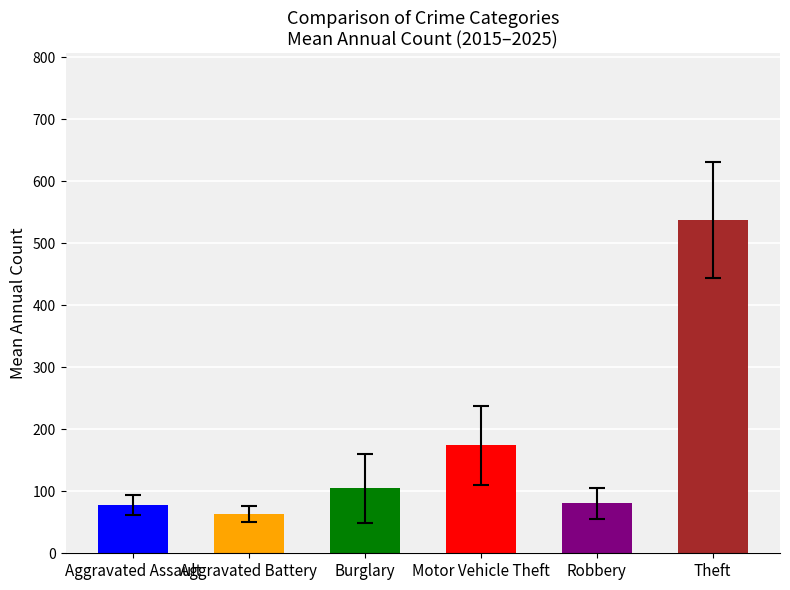

What is the difference between the second highest and second lowest values in the Aggravated Battery series?

32